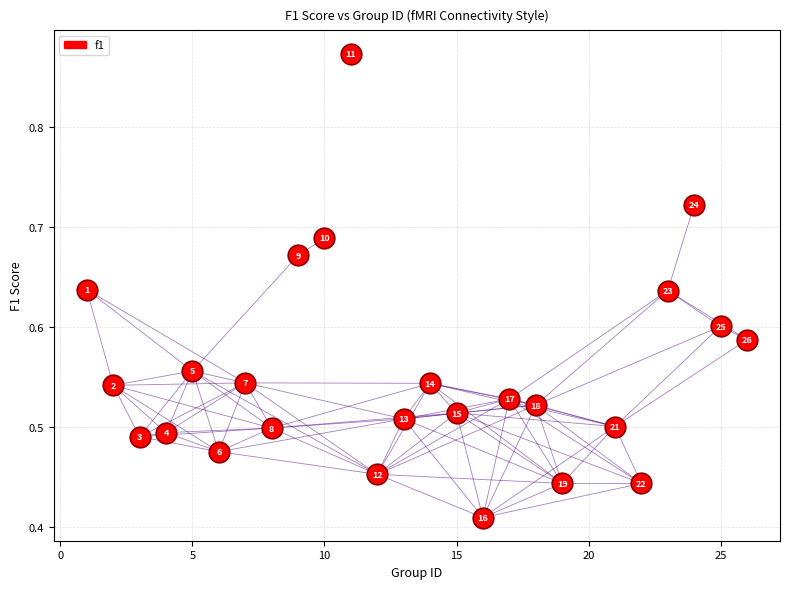

What is the range of X values (max minus min)?

25.0